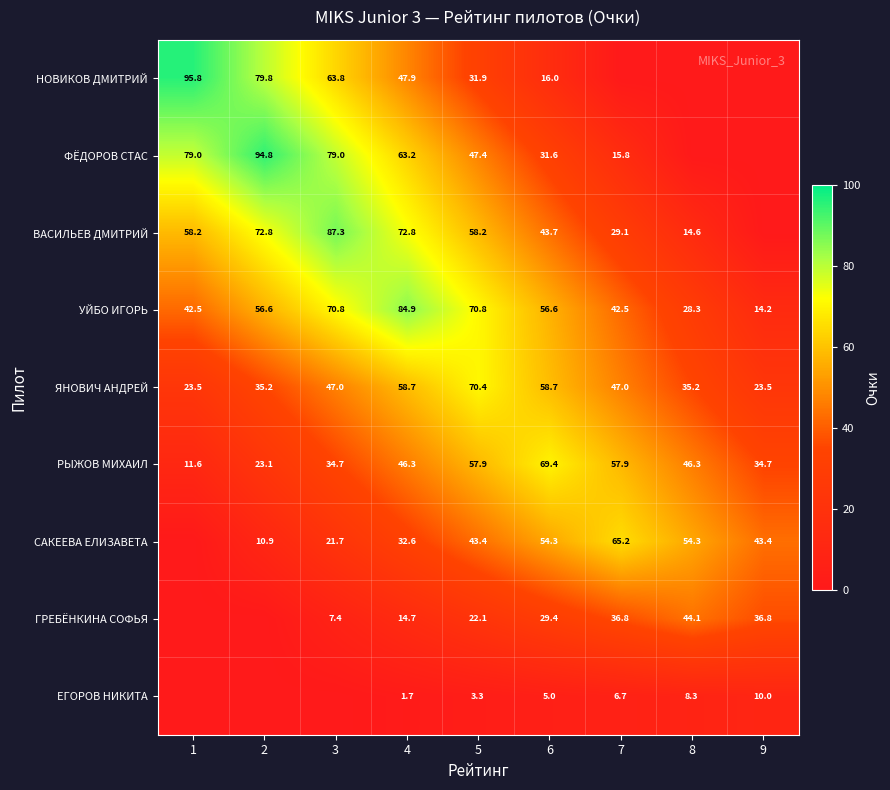

At how many categories does at least one series exceed 49?

8